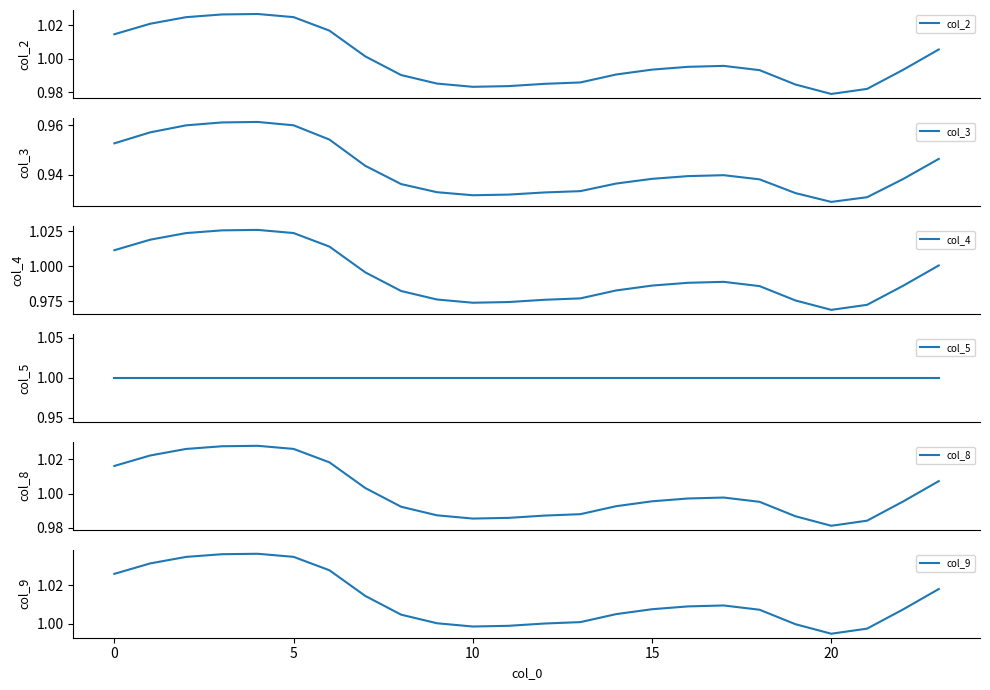

Between 9 and 10, which is larger?

9